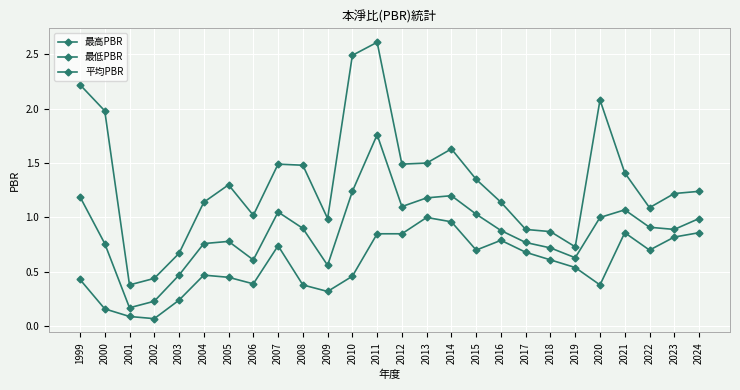

Which series has the widest spread of values?

最高PBR